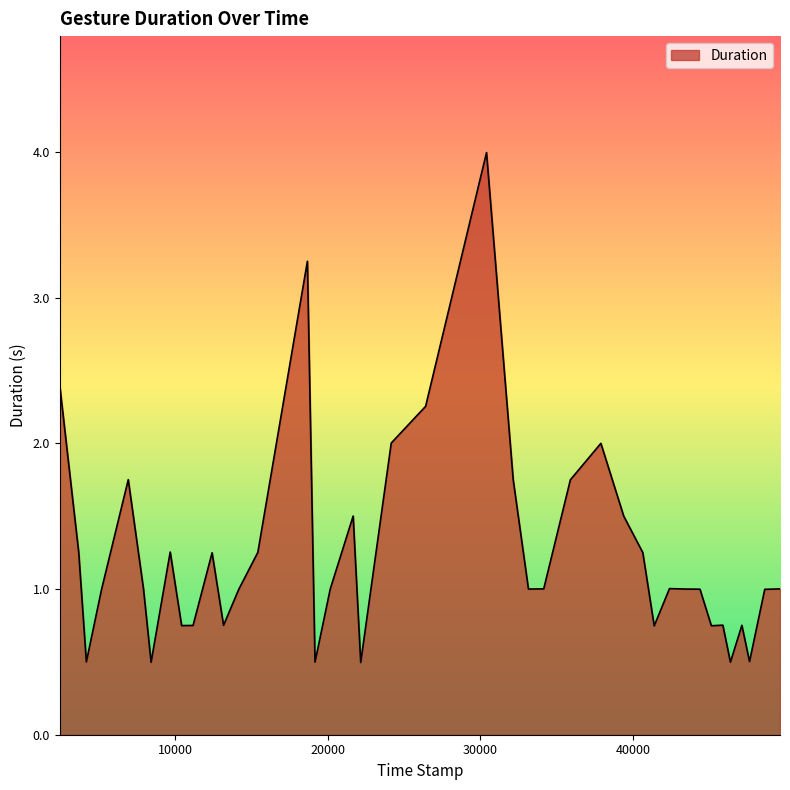

What is the minimum value shown in the chart?

0.5